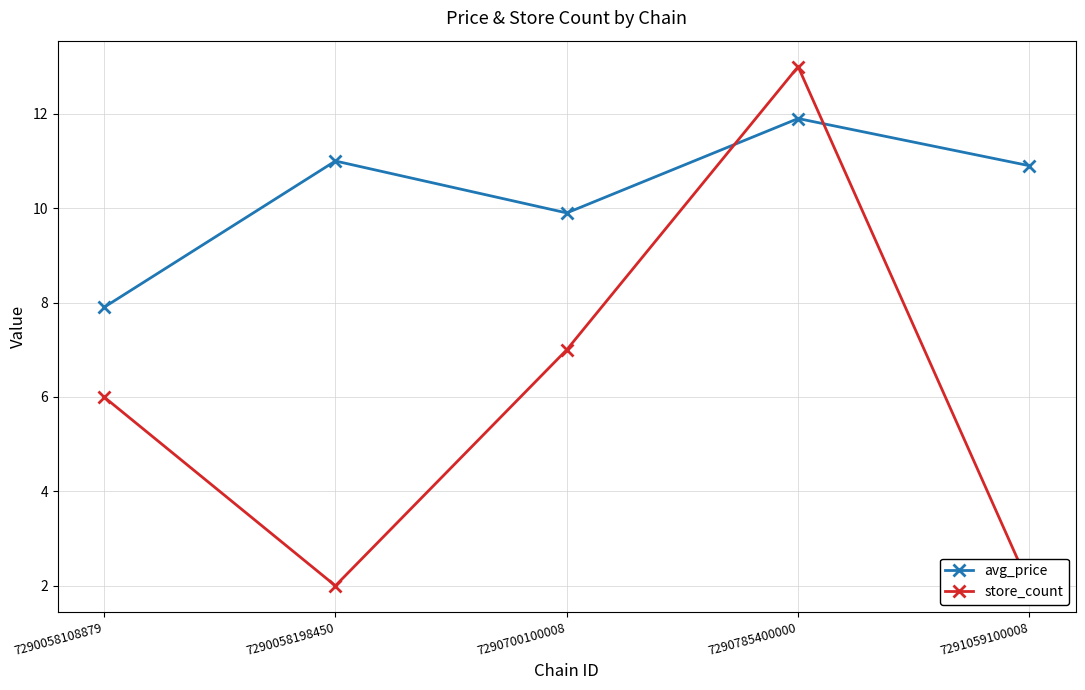

The value of store_count at 7290785400000 is 19.6. True or false?

False